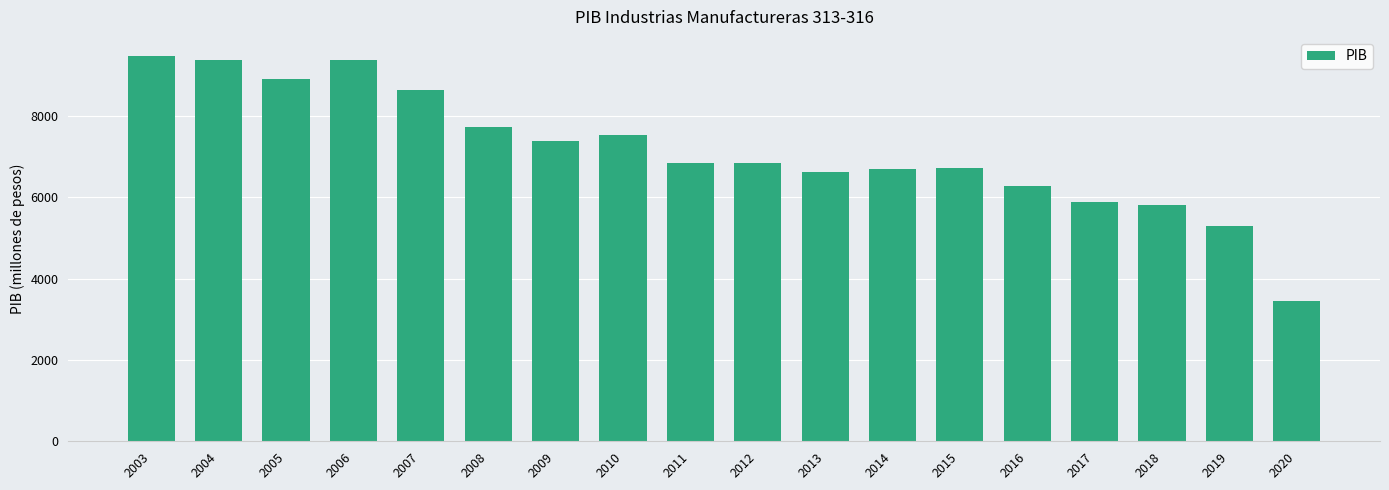

Is it true that the value at 2012 is 6847.9?

True